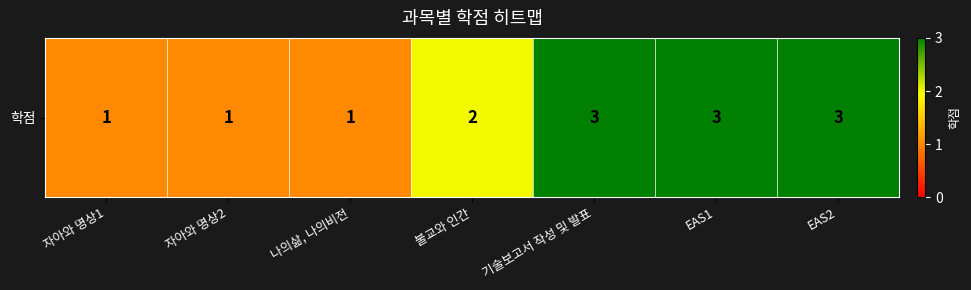

What is the change in value from 자아와 명상2 to EAS2?

+2